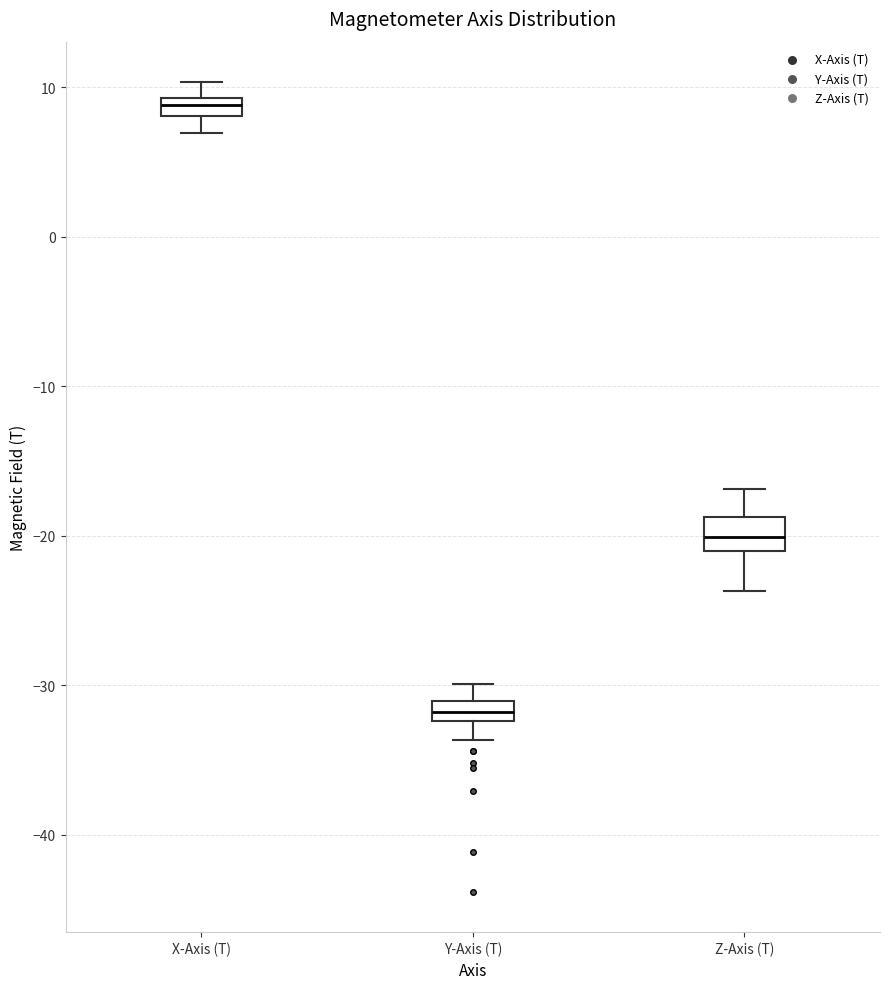

Where does the lower whisker of the box for X-Axis (T) end on the y-axis? The values are not printed on the chart, so give them approximately, as read against the axis.

7